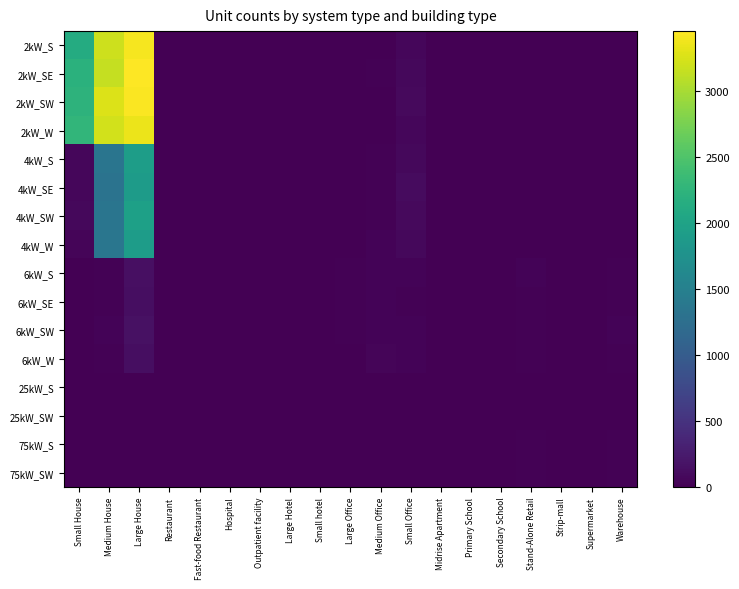

Reading left to right, list all the values displayed in this chart.

2kW_S: Small House=2132	Medium House=3194	Large House=3409	Restaurant=9	Fast-food Restaurant=6	Hospital=0	Outpatient facility=1	Large Hotel=0	Small hotel=0	Large Office=1	Medium Office=7	Small Office=66	Midrise Apartment=0	Primary School=0	Secondary School=1	Stand-Alone Retail=1	Strip-mall=1	Supermarket=0	Warehouse=0
2kW_SE: Small House=2206	Medium House=3158	Large House=3455	Restaurant=7	Fast-food Restaurant=5	Hospital=0	Outpatient facility=0	Large Hotel=0	Small hotel=0	Large Office=0	Medium Office=16	Small Office=74	Midrise Apartment=1	Primary School=0	Secondary School=0	Stand-Alone Retail=0	Strip-mall=0	Supermarket=0	Warehouse=0
2kW_SW: Small House=2236	Medium House=3275	Large House=3437	Restaurant=7	Fast-food Restaurant=6	Hospital=0	Outpatient facility=2	Large Hotel=0	Small hotel=0	Large Office=1	Medium Office=7	Small Office=91	Midrise Apartment=2	Primary School=0	Secondary School=0	Stand-Alone Retail=0	Strip-mall=0	Supermarket=0	Warehouse=2
2kW_W: Small House=2275	Medium House=3216	Large House=3360	Restaurant=4	Fast-food Restaurant=7	Hospital=0	Outpatient facility=1	Large Hotel=0	Small hotel=0	Large Office=0	Medium Office=9	Small Office=62	Midrise Apartment=0	Primary School=0	Secondary School=0	Stand-Alone Retail=2	Strip-mall=0	Supermarket=0	Warehouse=3
4kW_S: Small House=65	Medium House=1343	Large House=1925	Restaurant=11	Fast-food Restaurant=2	Hospital=0	Outpatient facility=1	Large Hotel=0	Small hotel=1	Large Office=7	Medium Office=23	Small Office=77	Midrise Apartment=1	Primary School=0	Secondary School=0	Stand-Alone Retail=7	Strip-mall=0	Supermarket=0	Warehouse=5
4kW_SE: Small House=56	Medium House=1321	Large House=1900	Restaurant=8	Fast-food Restaurant=5	Hospital=0	Outpatient facility=2	Large Hotel=0	Small hotel=1	Large Office=4	Medium Office=20	Small Office=96	Midrise Apartment=1	Primary School=0	Secondary School=0	Stand-Alone Retail=5	Strip-mall=0	Supermarket=1	Warehouse=4
4kW_SW: Small House=68	Medium House=1344	Large House=1964	Restaurant=4	Fast-food Restaurant=2	Hospital=2	Outpatient facility=0	Large Hotel=0	Small hotel=0	Large Office=6	Medium Office=19	Small Office=83	Midrise Apartment=1	Primary School=0	Secondary School=2	Stand-Alone Retail=6	Strip-mall=1	Supermarket=1	Warehouse=5
4kW_W: Small House=52	Medium House=1362	Large House=1911	Restaurant=5	Fast-food Restaurant=4	Hospital=0	Outpatient facility=3	Large Hotel=0	Small hotel=0	Large Office=5	Medium Office=31	Small Office=74	Midrise Apartment=1	Primary School=0	Secondary School=1	Stand-Alone Retail=5	Strip-mall=1	Supermarket=0	Warehouse=4
6kW_S: Small House=0	Medium House=26	Large House=141	Restaurant=2	Fast-food Restaurant=0	Hospital=1	Outpatient facility=8	Large Hotel=3	Small hotel=1	Large Office=21	Medium Office=28	Small Office=37	Midrise Apartment=5	Primary School=4	Secondary School=4	Stand-Alone Retail=30	Strip-mall=3	Supermarket=6	Warehouse=15
6kW_SE: Small House=0	Medium House=26	Large House=123	Restaurant=1	Fast-food Restaurant=0	Hospital=0	Outpatient facility=3	Large Hotel=3	Small hotel=0	Large Office=22	Medium Office=37	Small Office=24	Midrise Apartment=4	Primary School=3	Secondary School=3	Stand-Alone Retail=14	Strip-mall=6	Supermarket=0	Warehouse=26
6kW_SW: Small House=0	Medium House=34	Large House=159	Restaurant=5	Fast-food Restaurant=0	Hospital=3	Outpatient facility=4	Large Hotel=2	Small hotel=1	Large Office=21	Medium Office=32	Small Office=33	Midrise Apartment=5	Primary School=4	Secondary School=2	Stand-Alone Retail=22	Strip-mall=2	Supermarket=0	Warehouse=27
6kW_W: Small House=0	Medium House=22	Large House=131	Restaurant=6	Fast-food Restaurant=0	Hospital=0	Outpatient facility=7	Large Hotel=3	Small hotel=1	Large Office=13	Medium Office=42	Small Office=35	Midrise Apartment=3	Primary School=2	Secondary School=5	Stand-Alone Retail=17	Strip-mall=6	Supermarket=2	Warehouse=17
25kW_S: Small House=0	Medium House=0	Large House=0	Restaurant=0	Fast-food Restaurant=0	Hospital=0	Outpatient facility=1	Large Hotel=1	Small hotel=1	Large Office=7	Medium Office=6	Small Office=0	Midrise Apartment=1	Primary School=2	Secondary School=5	Stand-Alone Retail=6	Strip-mall=3	Supermarket=1	Warehouse=9
25kW_SW: Small House=0	Medium House=0	Large House=0	Restaurant=0	Fast-food Restaurant=0	Hospital=0	Outpatient facility=1	Large Hotel=0	Small hotel=0	Large Office=5	Medium Office=2	Small Office=0	Midrise Apartment=1	Primary School=2	Secondary School=3	Stand-Alone Retail=2	Strip-mall=3	Supermarket=1	Warehouse=8
75kW_S: Small House=0	Medium House=0	Large House=0	Restaurant=0	Fast-food Restaurant=0	Hospital=1	Outpatient facility=1	Large Hotel=0	Small hotel=0	Large Office=6	Medium Office=2	Small Office=0	Midrise Apartment=3	Primary School=3	Secondary School=8	Stand-Alone Retail=20	Strip-mall=4	Supermarket=10	Warehouse=21
75kW_SW: Small House=0	Medium House=0	Large House=0	Restaurant=0	Fast-food Restaurant=0	Hospital=0	Outpatient facility=2	Large Hotel=1	Small hotel=0	Large Office=11	Medium Office=3	Small Office=0	Midrise Apartment=1	Primary School=5	Secondary School=3	Stand-Alone Retail=19	Strip-mall=7	Supermarket=6	Warehouse=18